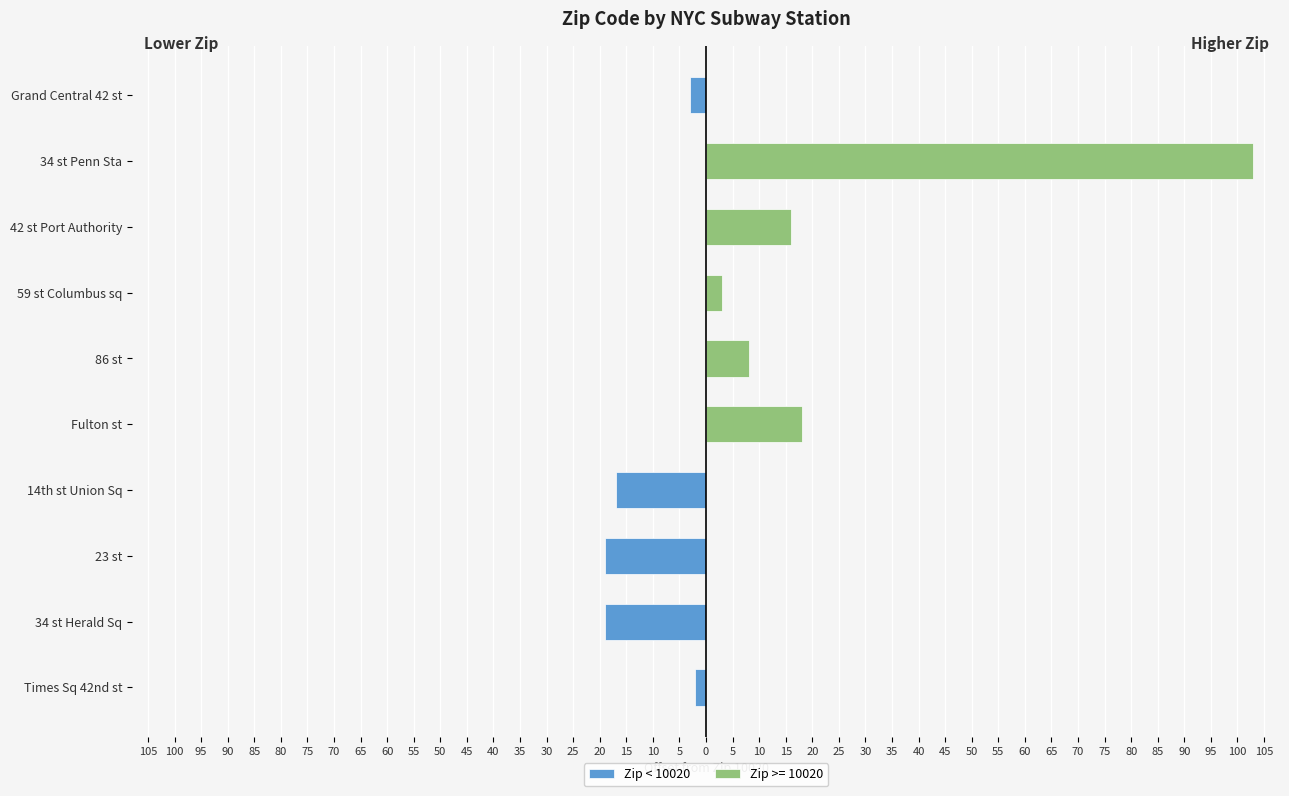

What is the difference between the values at 34 st Herald Sq and 59 st Columbus sq?

19